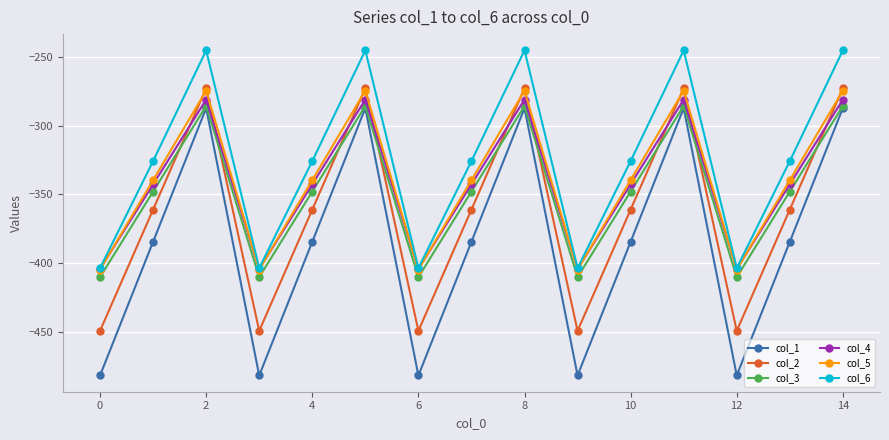

After their last crossing, which series has the higher values: col_2 or col_4?

col_2